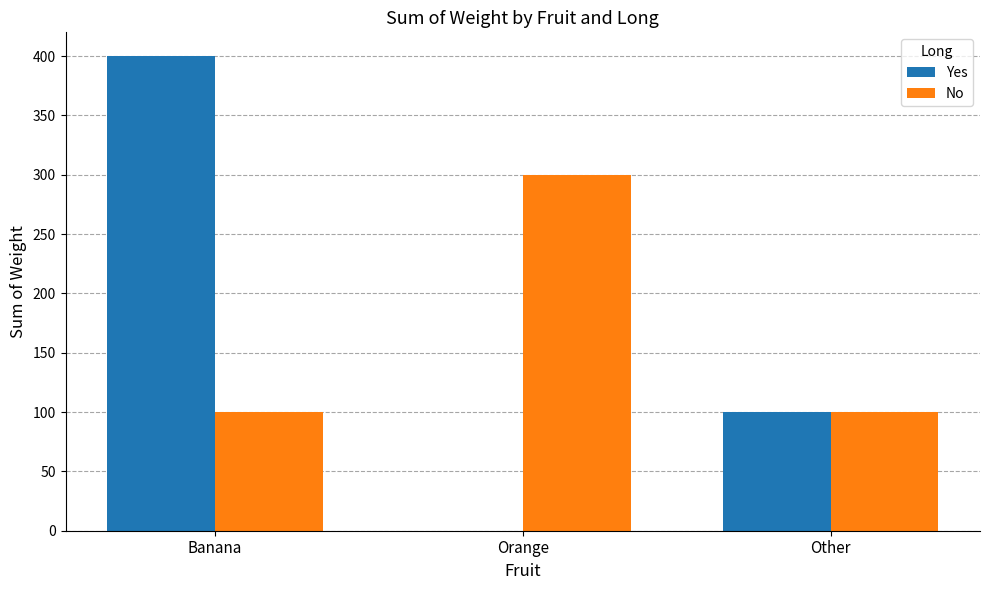

Reading left to right, transcribe all the data shown in this chart.

Yes: Banana=400	Orange=0	Other=100
No: Banana=100	Orange=300	Other=100